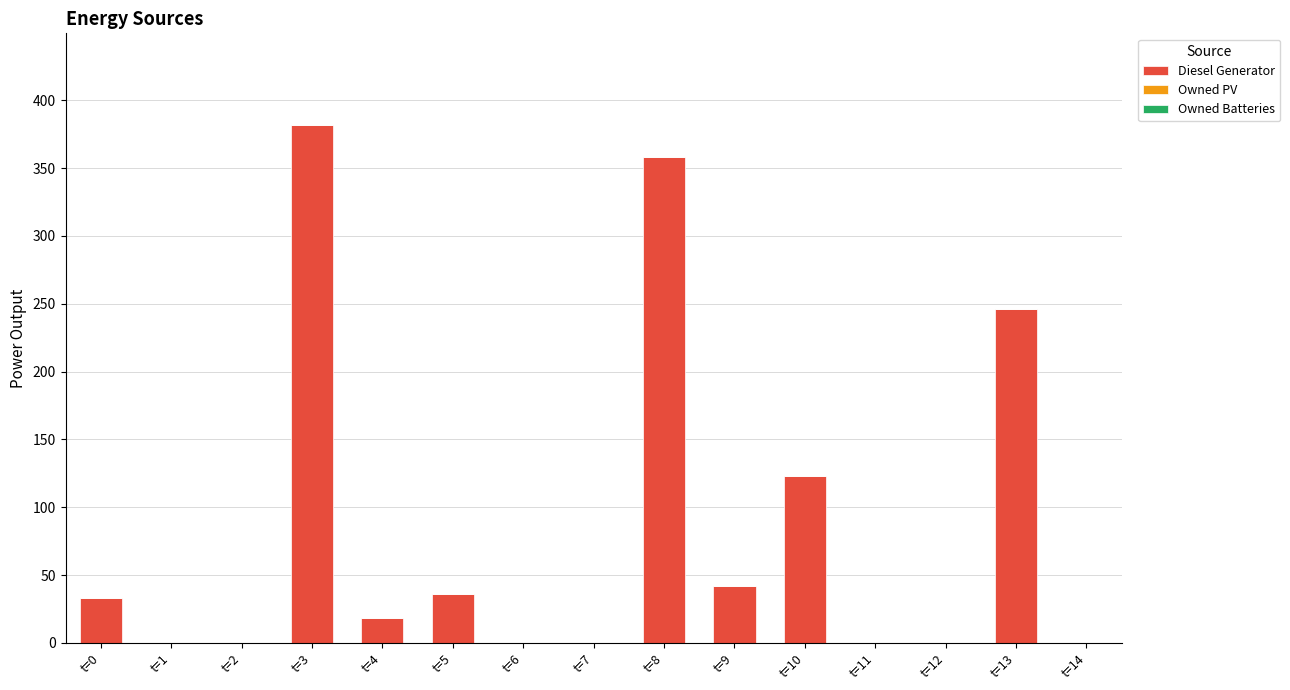

What is the maximum value shown in the chart?

382